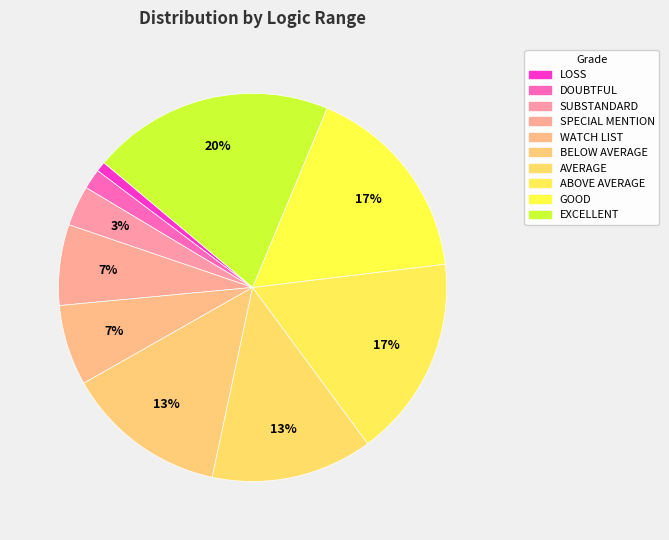

How many slices are in this pie chart?

10